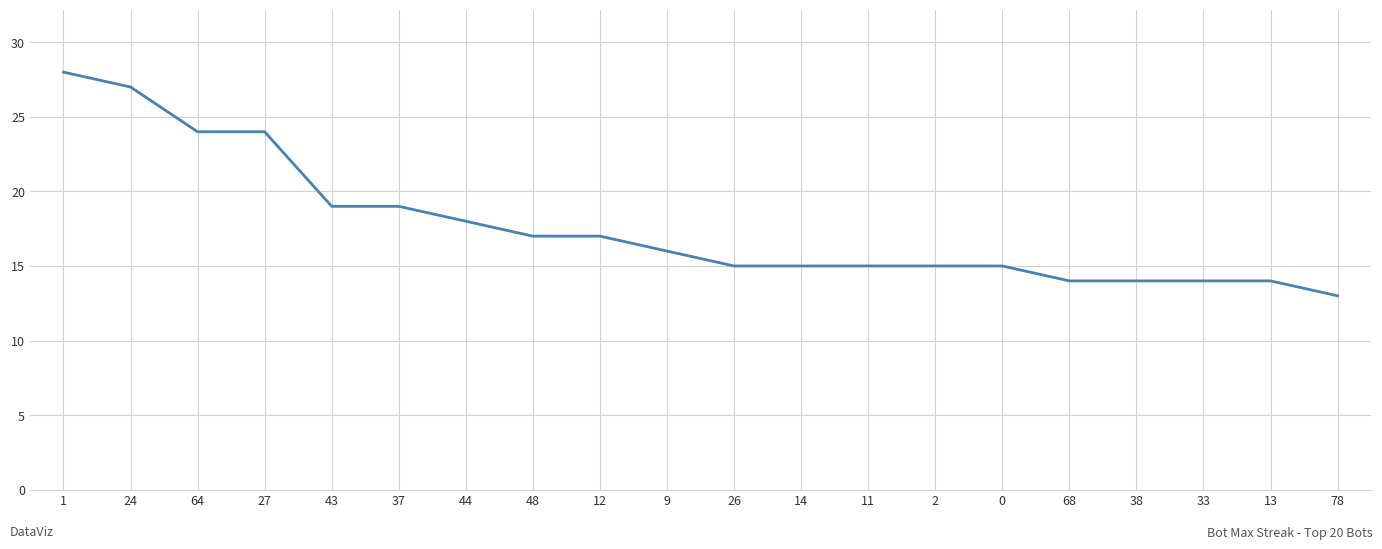

What is the difference between the maximum and minimum values?

15